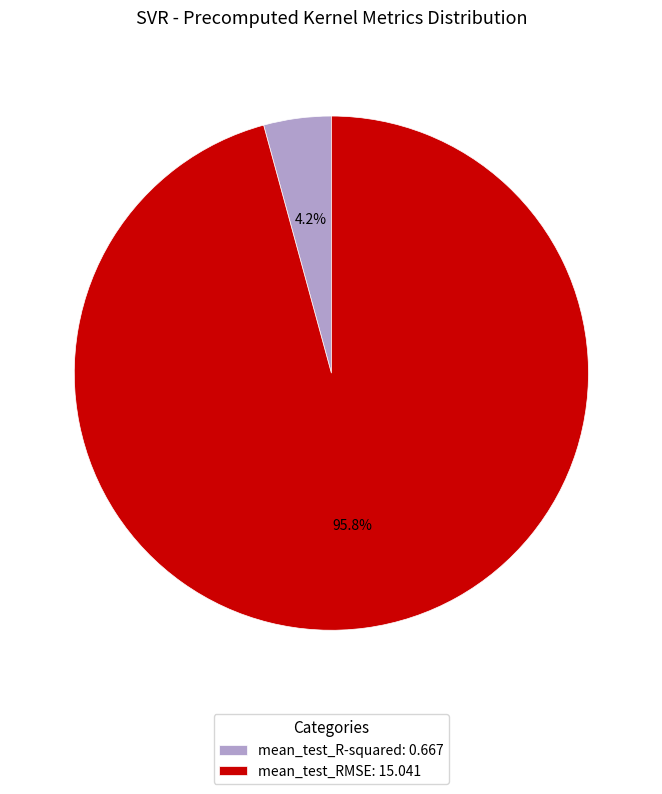

To the nearest percent, what is the average slice percentage?

50%